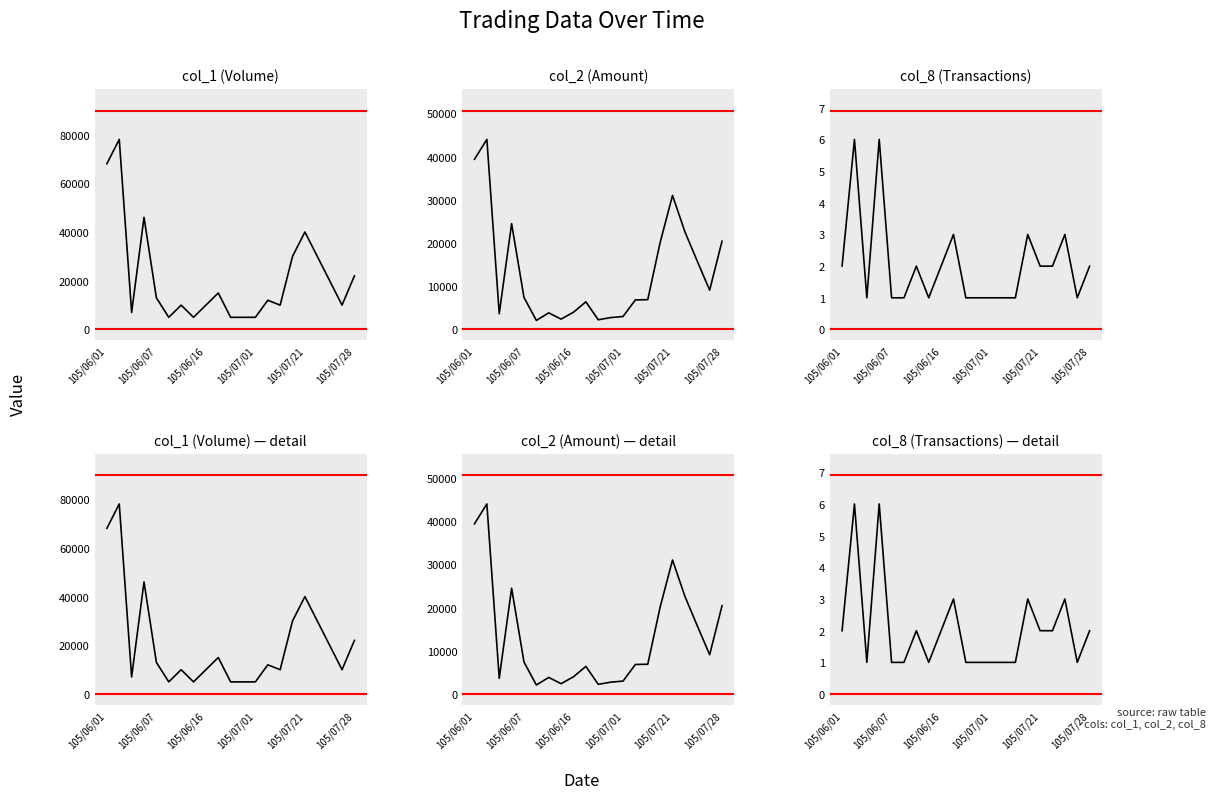

What position from the right is 7?

14